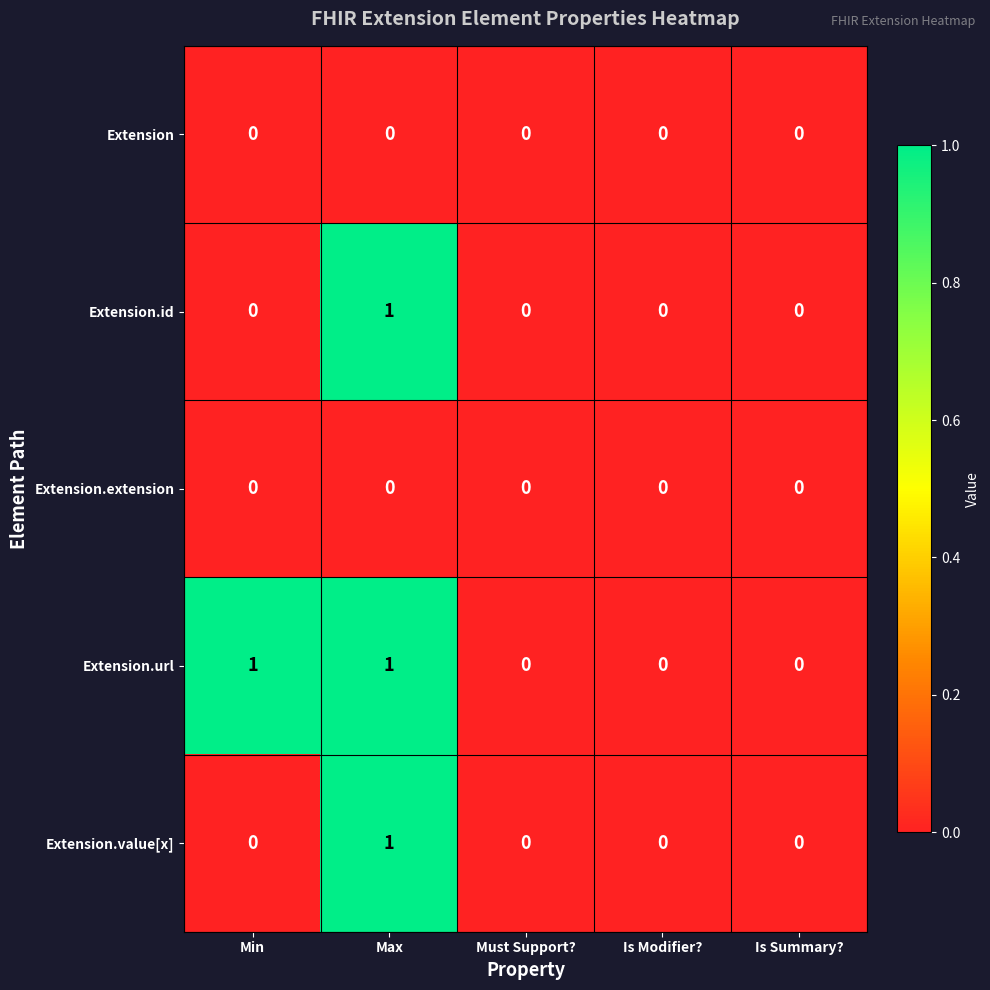

How many series are shown in this chart?

5